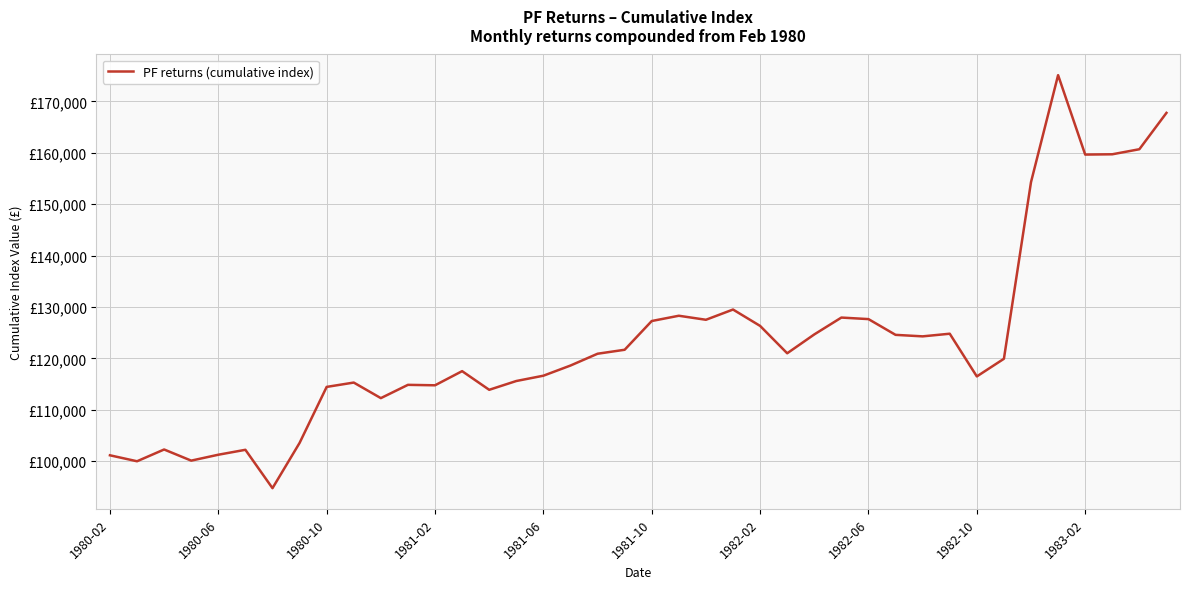

Where is the data nearest to the value 134921?

23